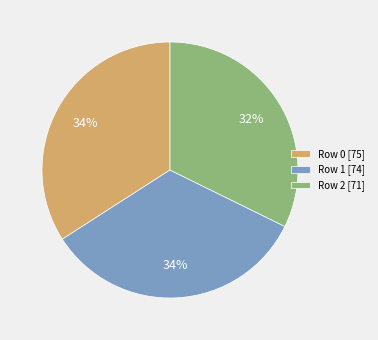

Is the sum of Row 2 [71] and Row 0 [75] greater than half?

Yes